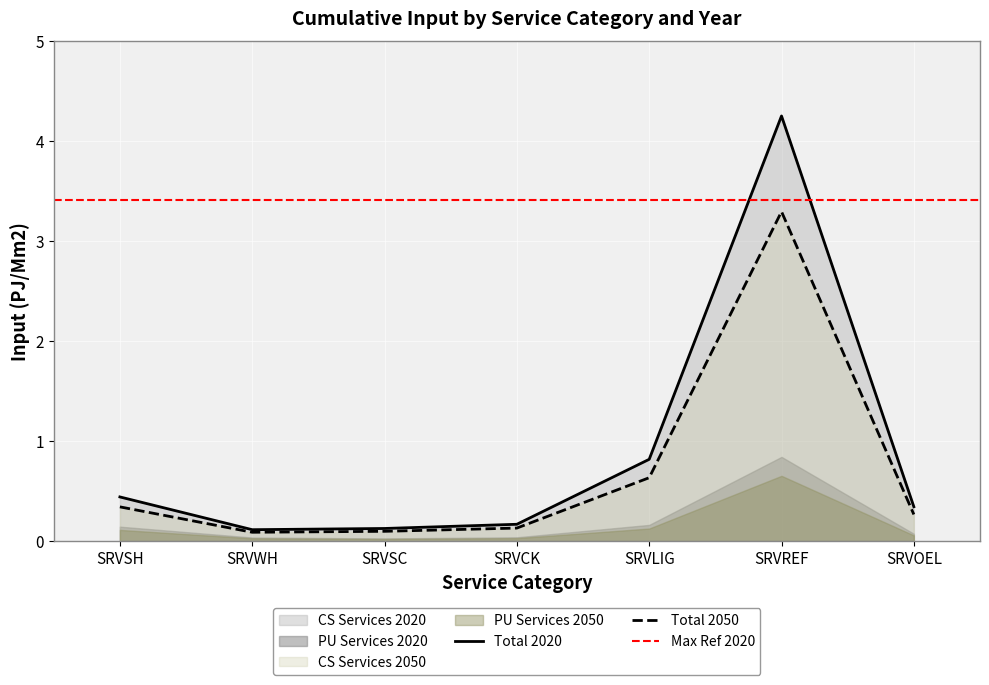

The Total 2050 series shows 0.1 at SRVCK. True or false?

True